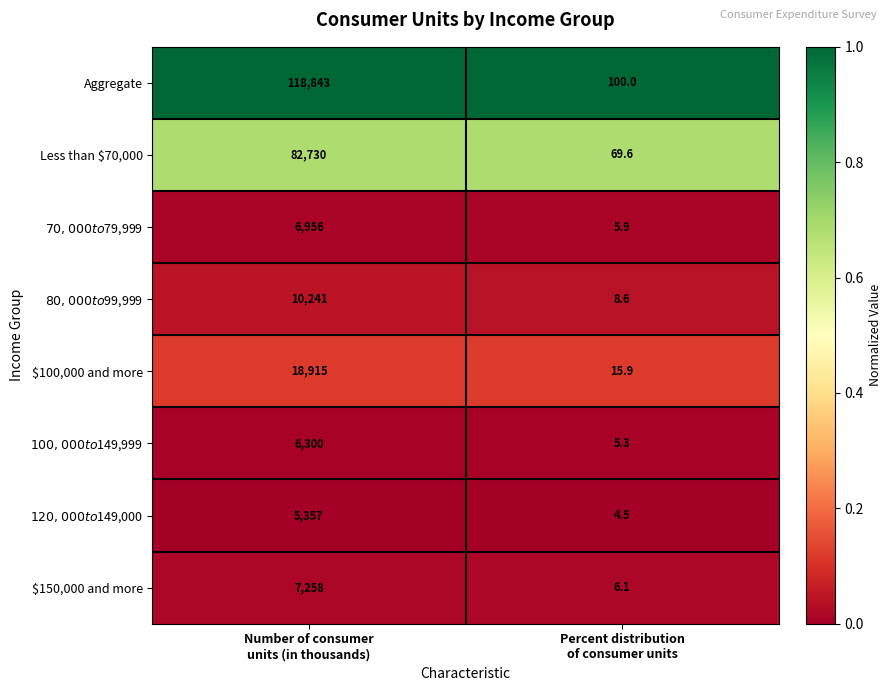

What is the spread (max minus min) of values at Percent distribution
of consumer units?

95.5